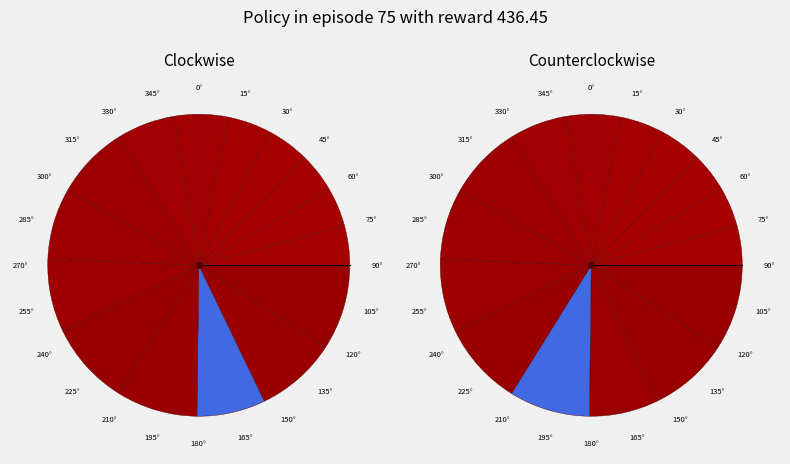

How much of the chart is everything except VD?

95.5%